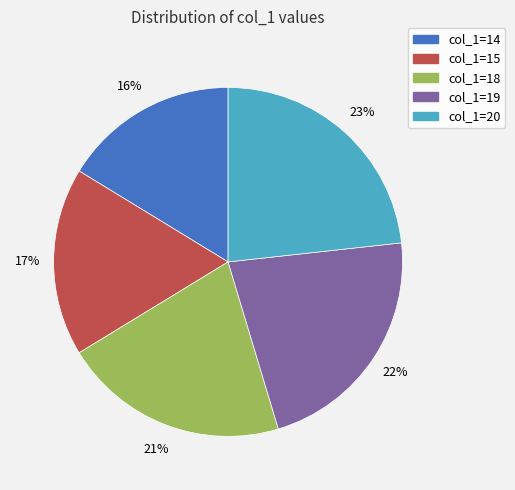

Does any single category account for the majority?

No